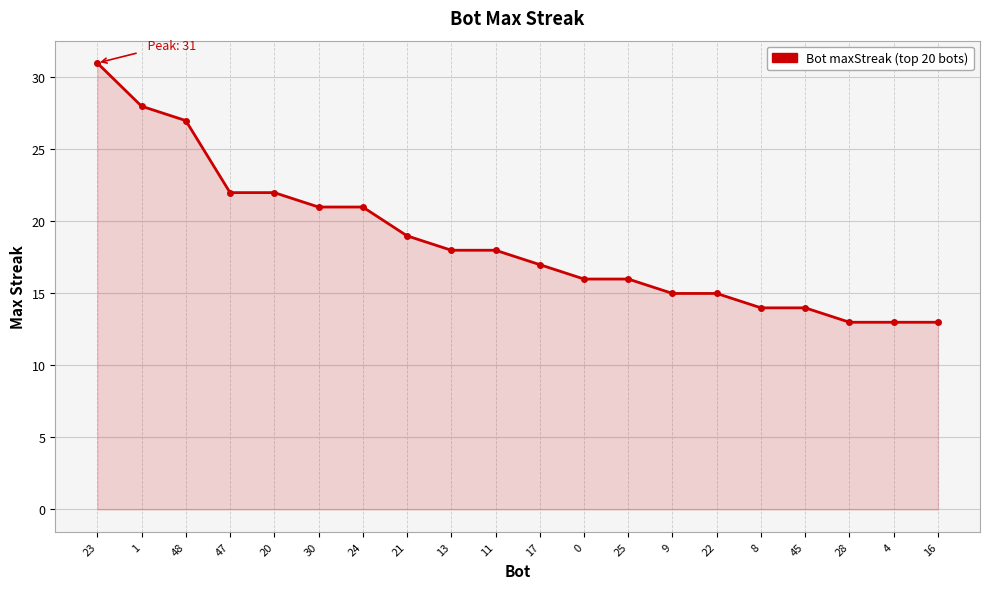

How many lines are shown in the chart?

1